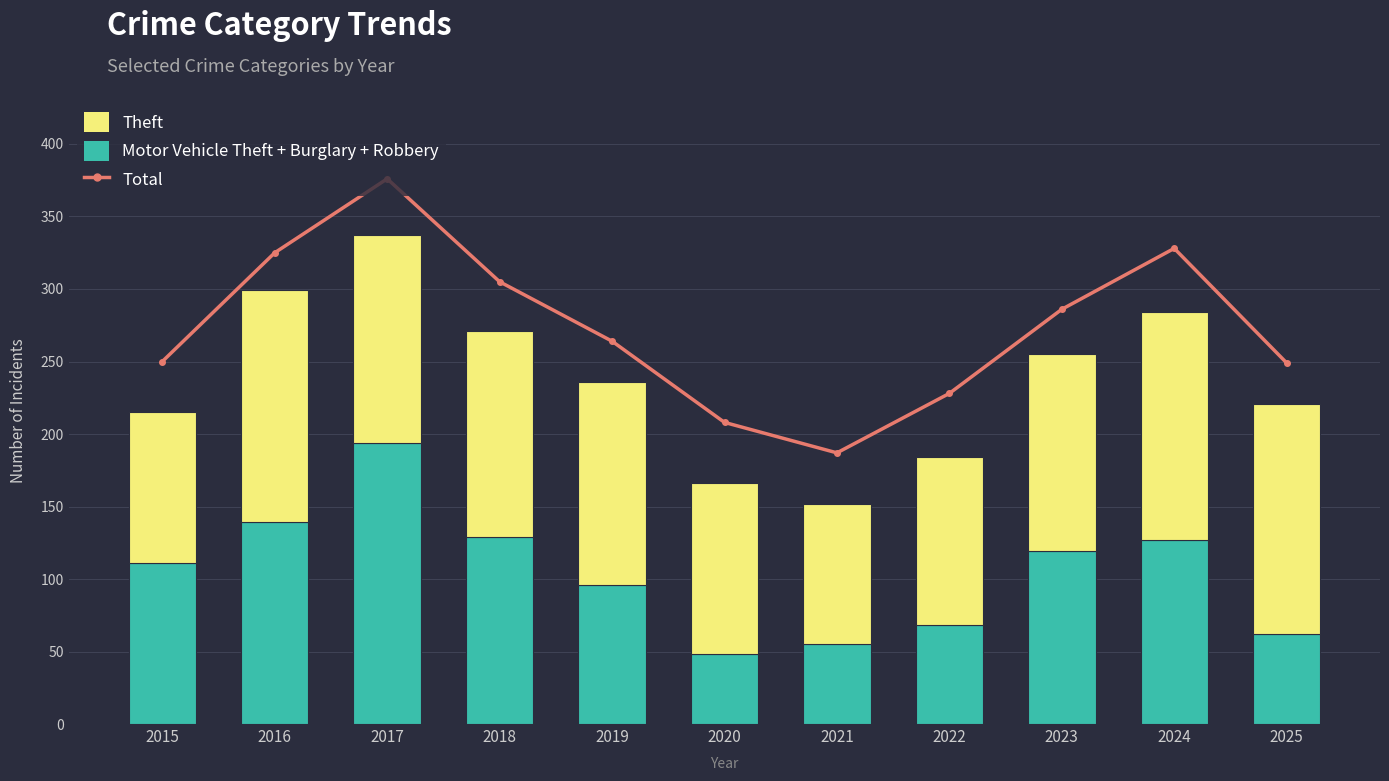

Reading left to right, transcribe all the data shown in this chart.

Total: 2015=250	2016=325	2017=376	2018=305	2019=264	2020=208	2021=187	2022=228	2023=286	2024=328	2025=249
Motor Vehicle Theft + Burglary + Robbery: 2015=111	2016=139	2017=194	2018=129	2019=96	2020=48	2021=55	2022=68	2023=119	2024=127	2025=62
Theft: 2015=104	2016=160	2017=143	2018=142	2019=140	2020=118	2021=97	2022=116	2023=136	2024=157	2025=159